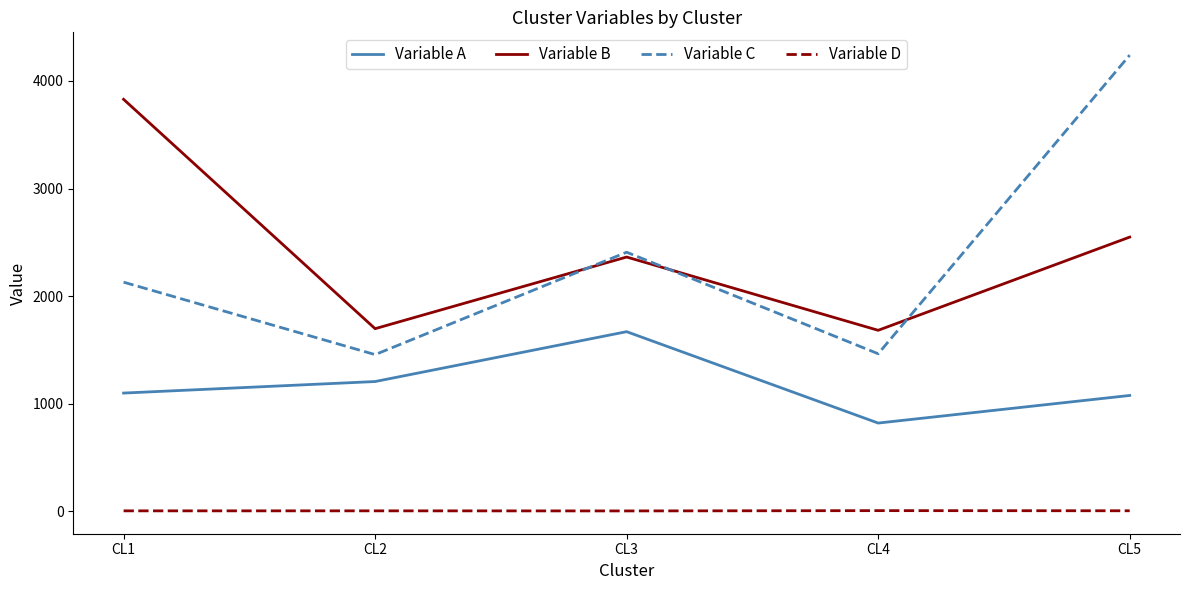

Is the value of Variable B at CL5 greater than the value of Variable C at CL4?

Yes